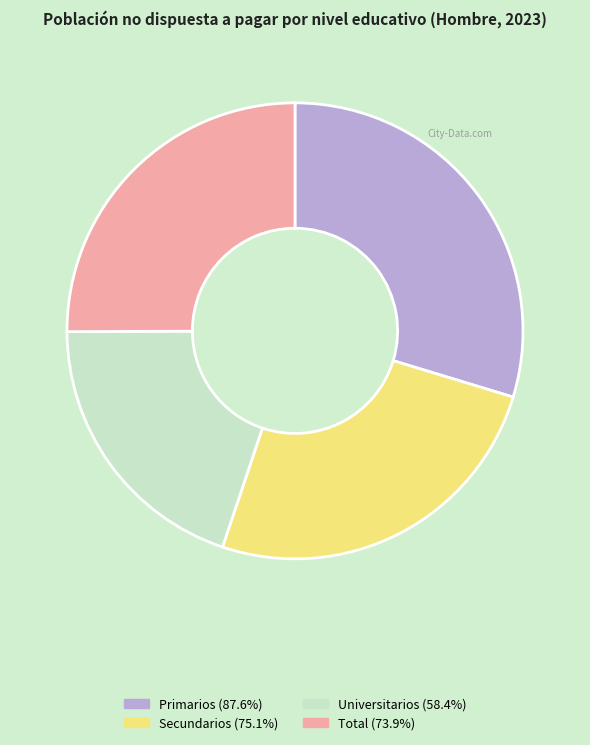

Which has a higher value, Universitarios or Total?

Total